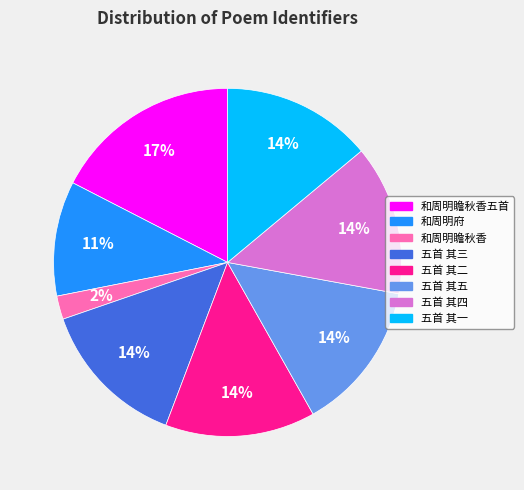

Does any single category account for the majority?

No